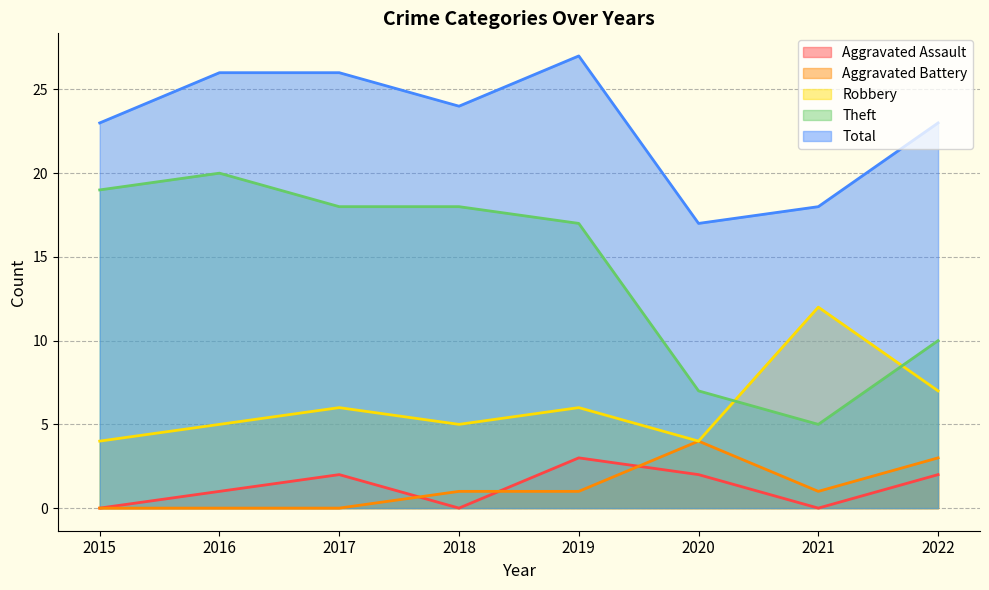

What is the maximum value for Theft?

20